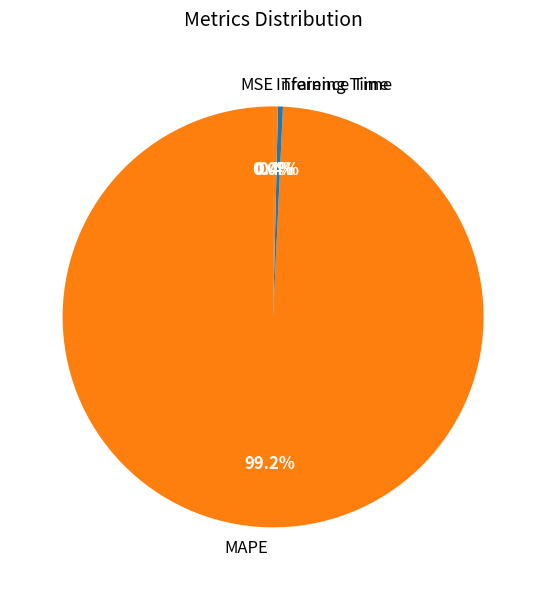

To the nearest percent, what is the difference between the Inference Time and MAPE slice percentages?

99%